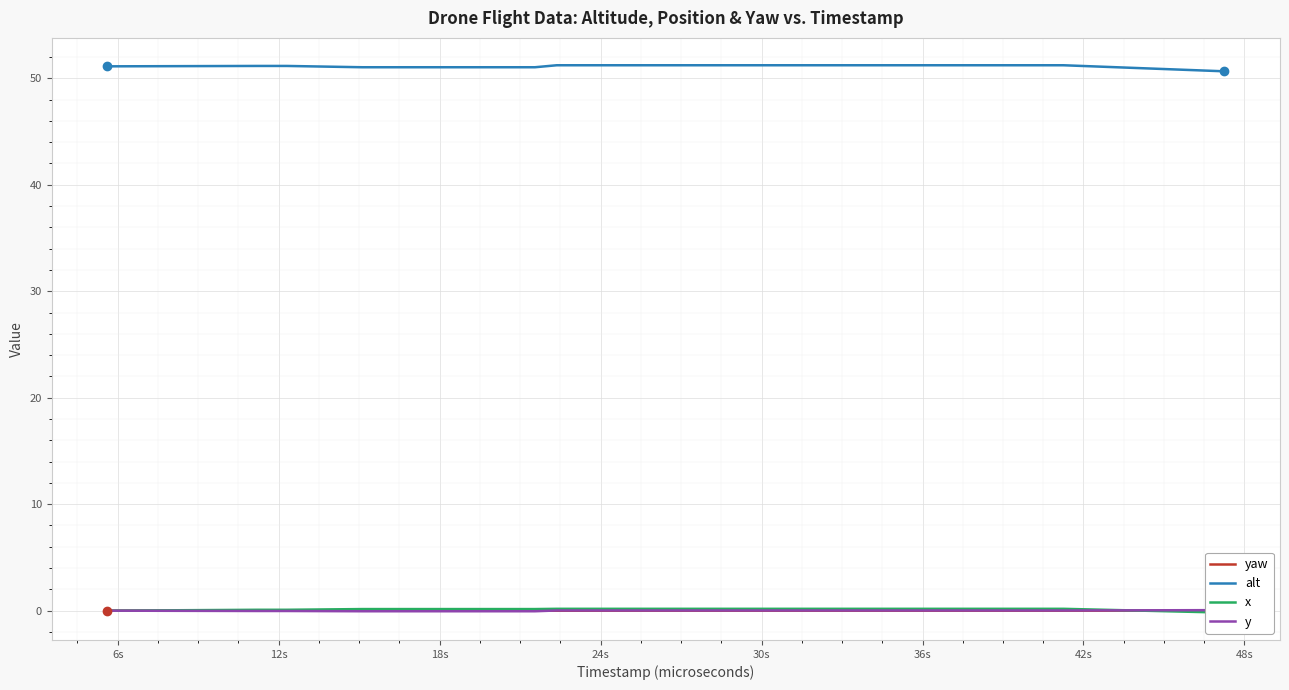

Which series has the largest total across all categories?

alt